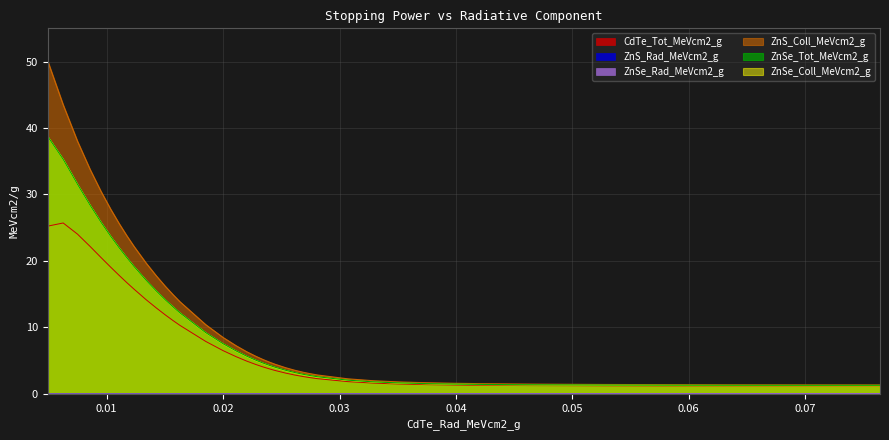

What is the value of the CdTe_Tot_MeVcm2_g point at the 31st from the left?

1.4